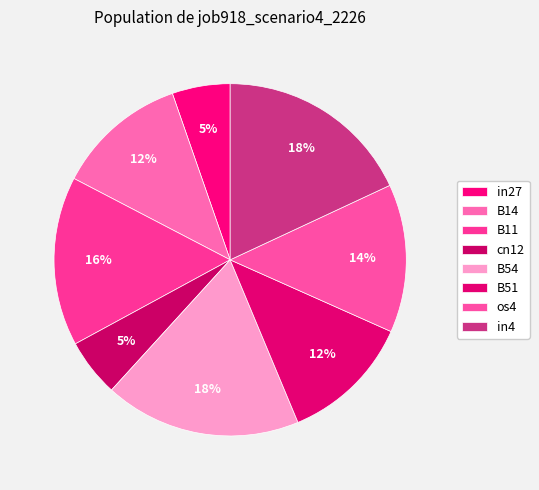

How many segments does this pie chart have?

8